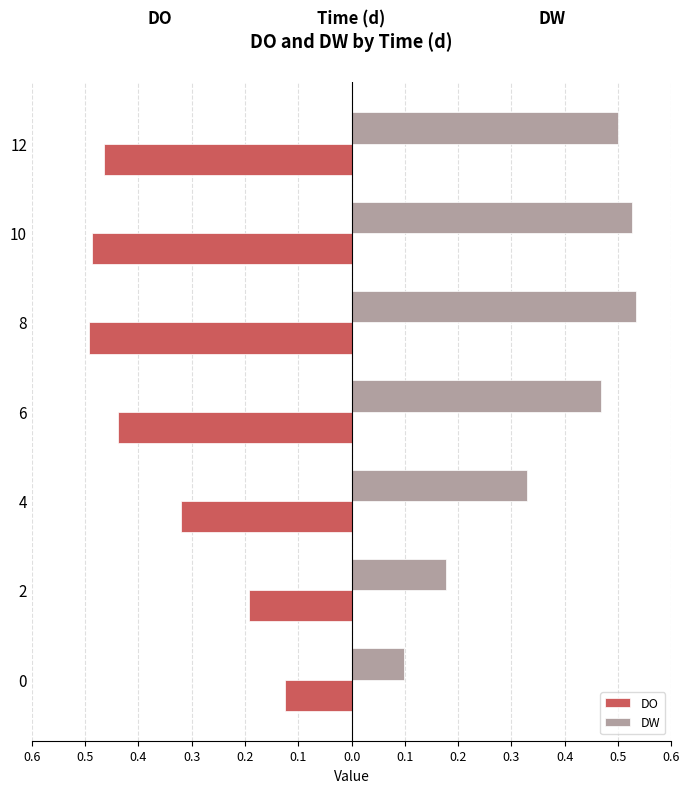

What are all the series names shown in the legend?

DO, DW